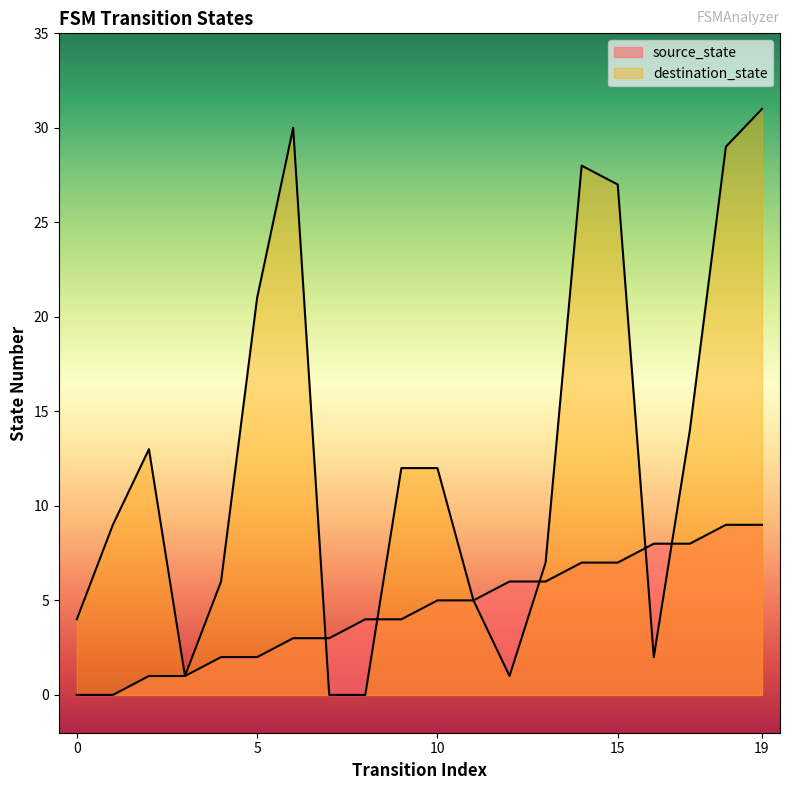

Rank the series by their maximum value, from highest to lowest.

destination_state, source_state